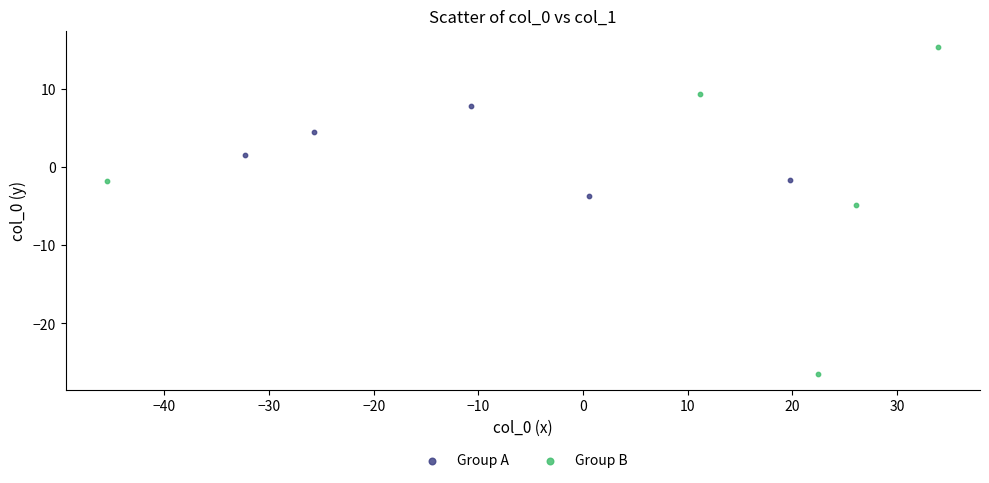

Which series reaches the minimum Y coordinate?

Group B